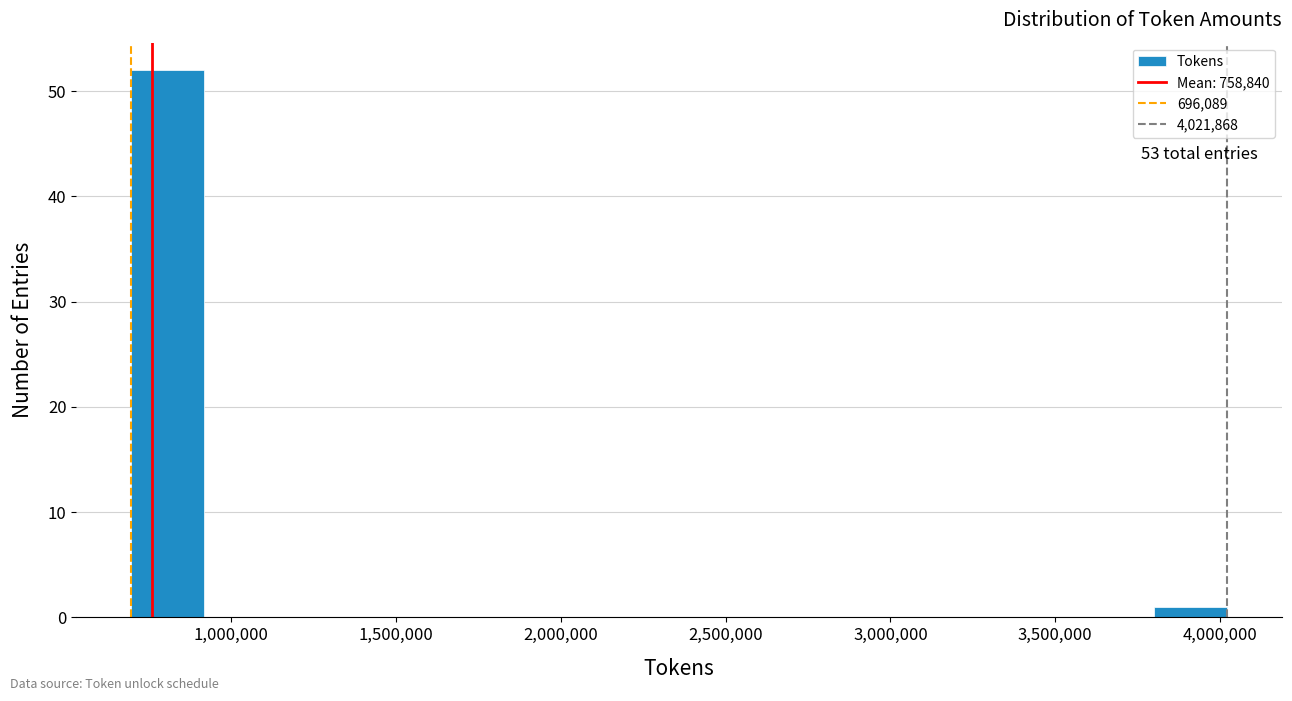

Over which range of the x-axis is the bar tallest?

700000 to 900000